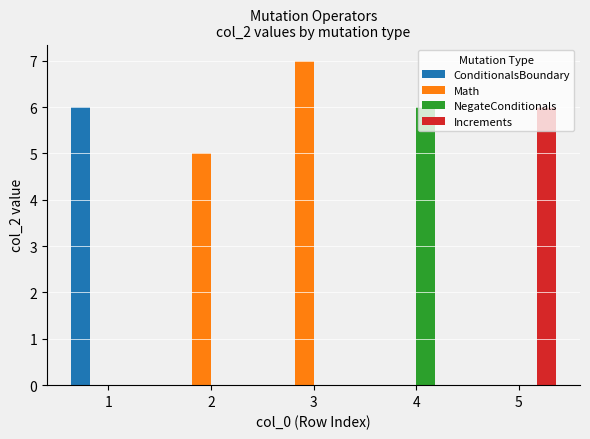

Which series changed the most between 2 and 3?

Math